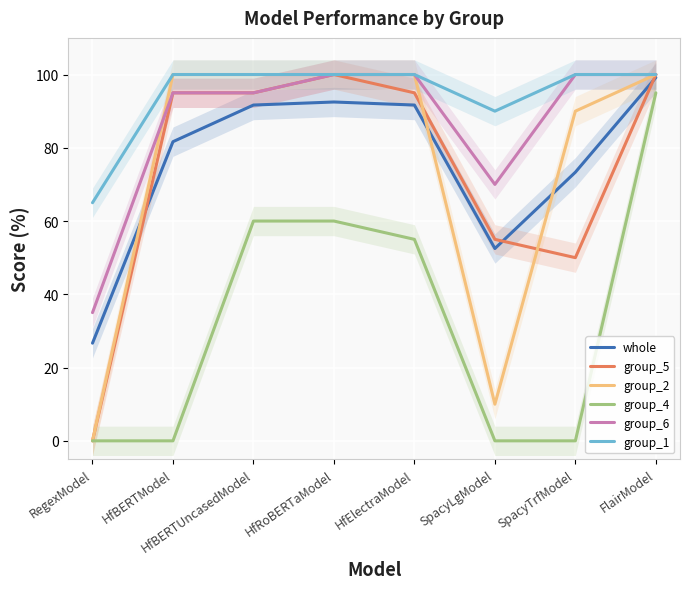

What is the difference between the second highest and second lowest values in the group_2 series?

90.0